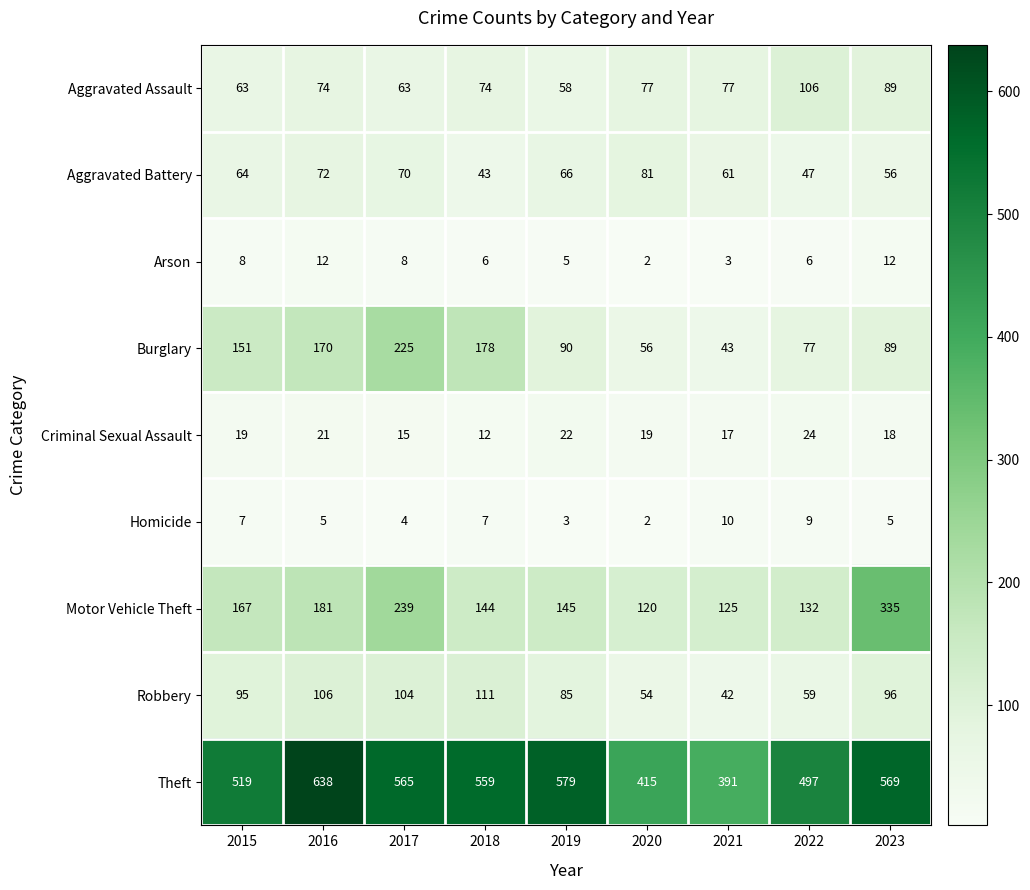

Which series has the largest total across all categories?

Theft